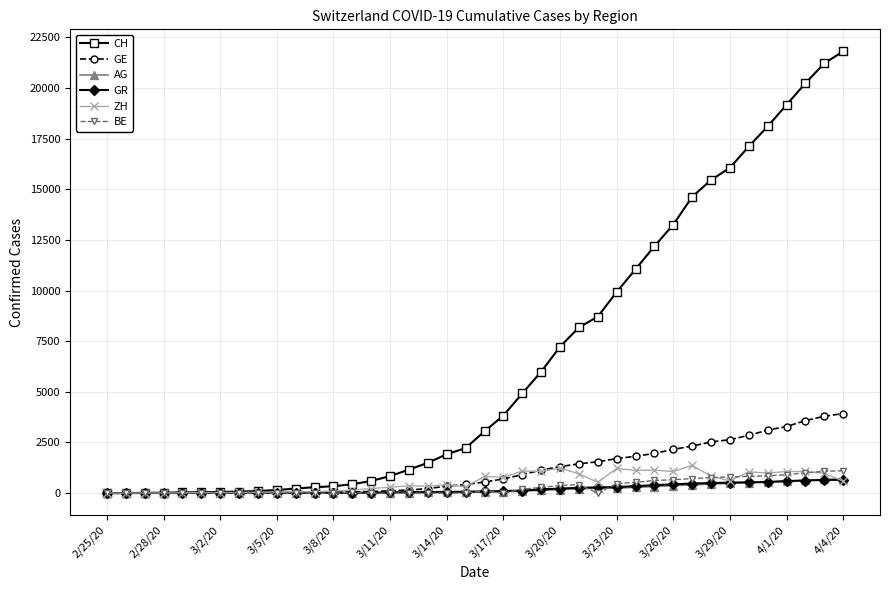

Which series has the largest total across all categories?

CH